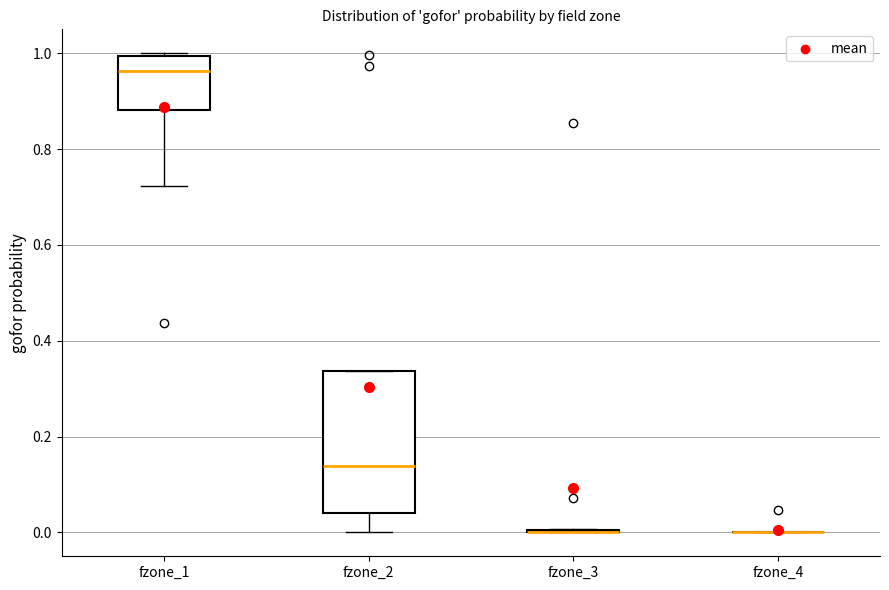

Which box is the tallest, from its lower edge to its upper edge?

fzone_2